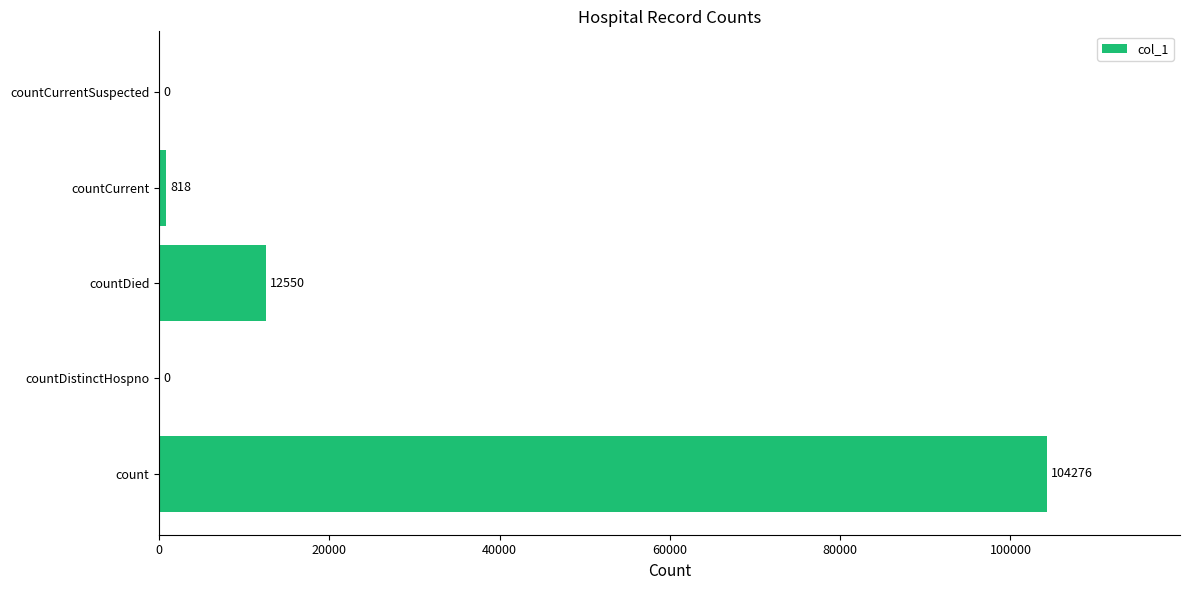

Does the chart contain stacked bars?

No